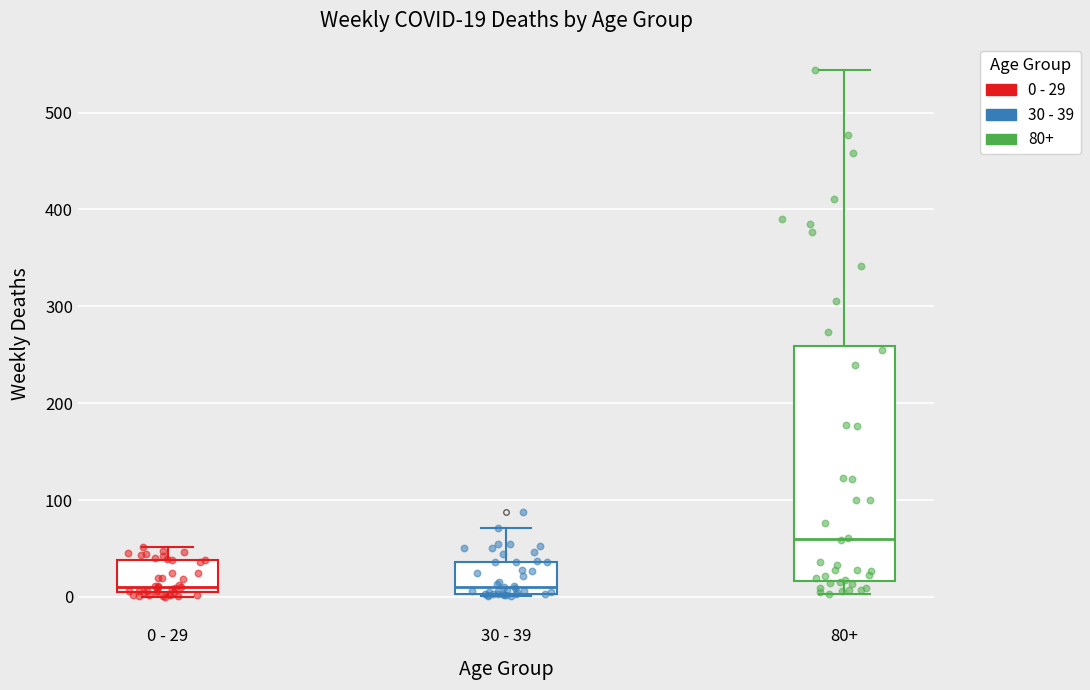

Which box is the tallest, from its lower edge to its upper edge?

80+